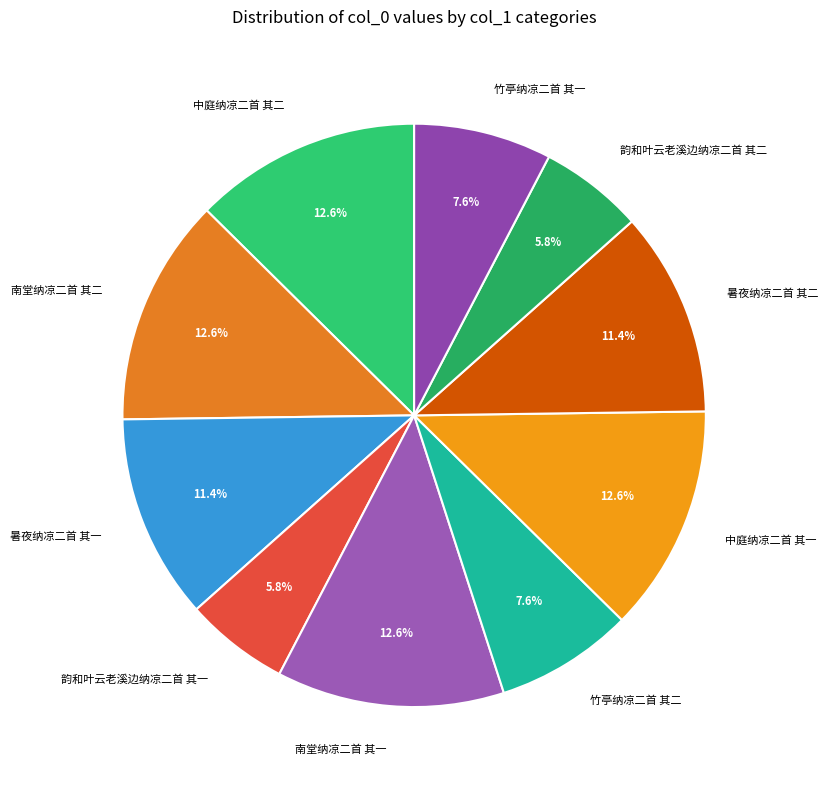

How much of the chart is everything except 南堂纳凉二首 其二?

87.4%